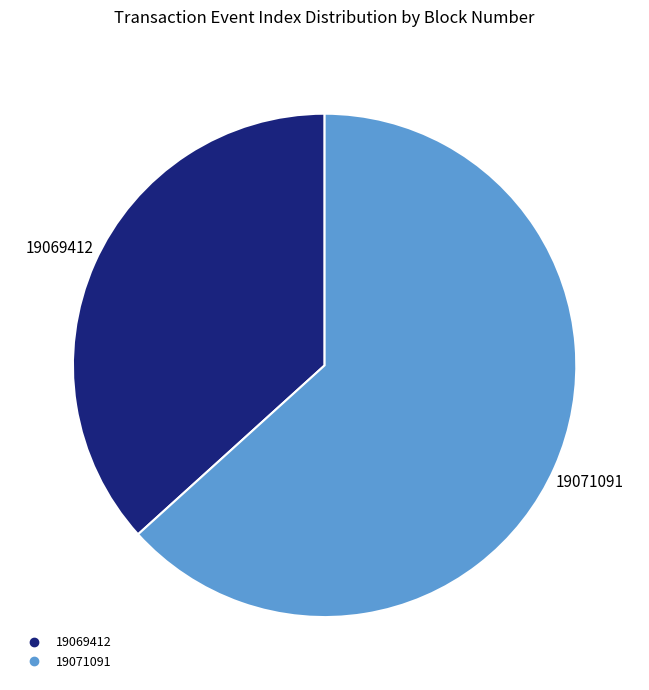

Does any single category account for the majority?

Yes